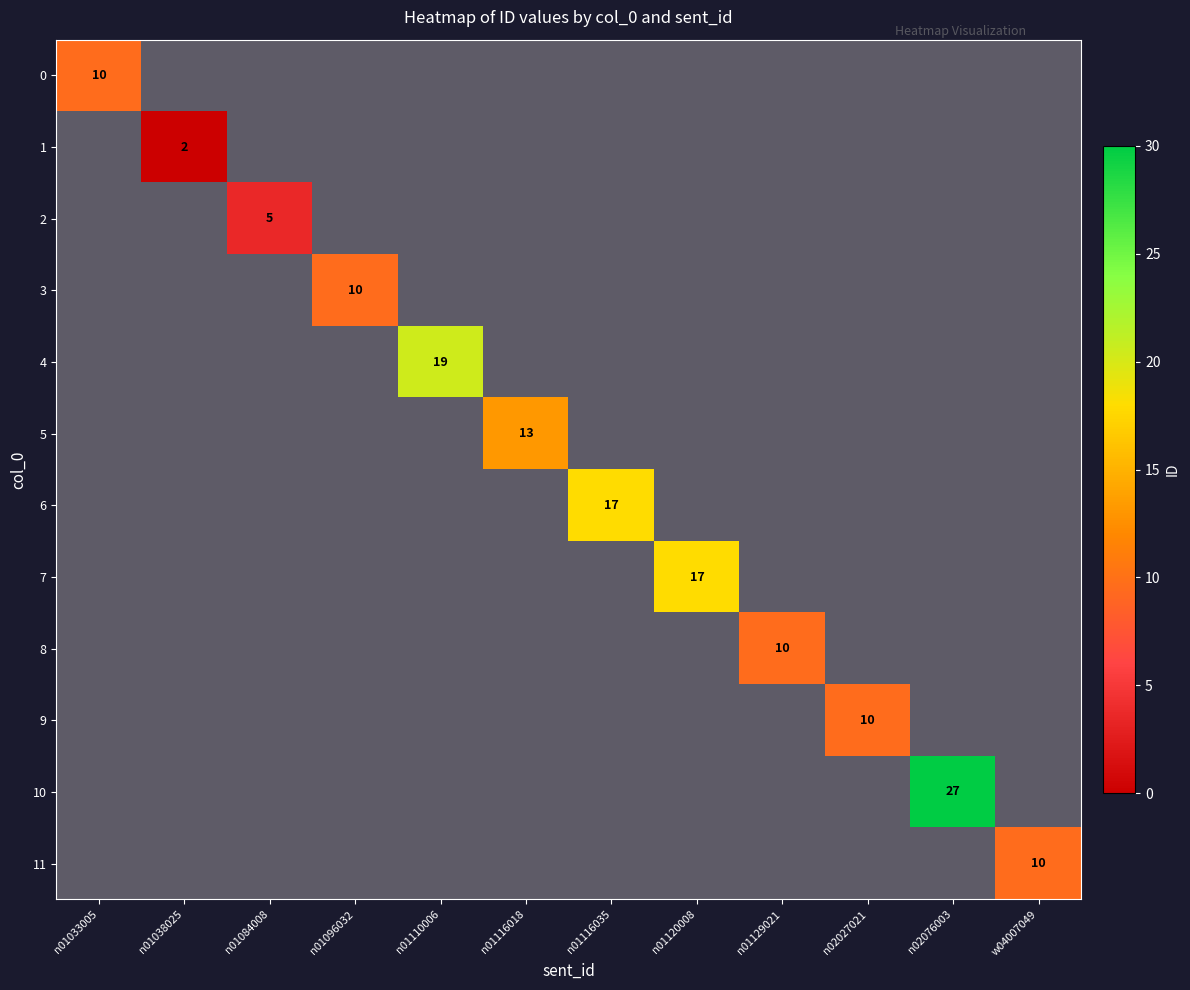

What is the difference between the highest and lowest values at w04007049?

10